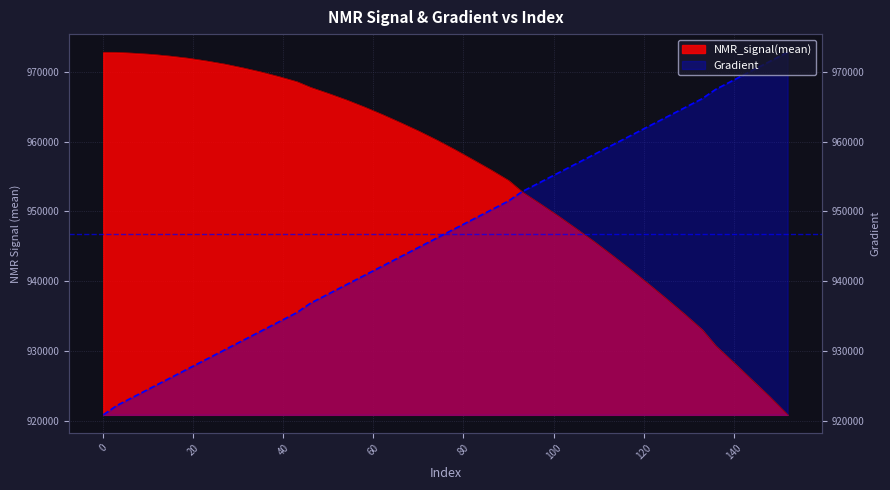

How many categories are shown in the chart?

40